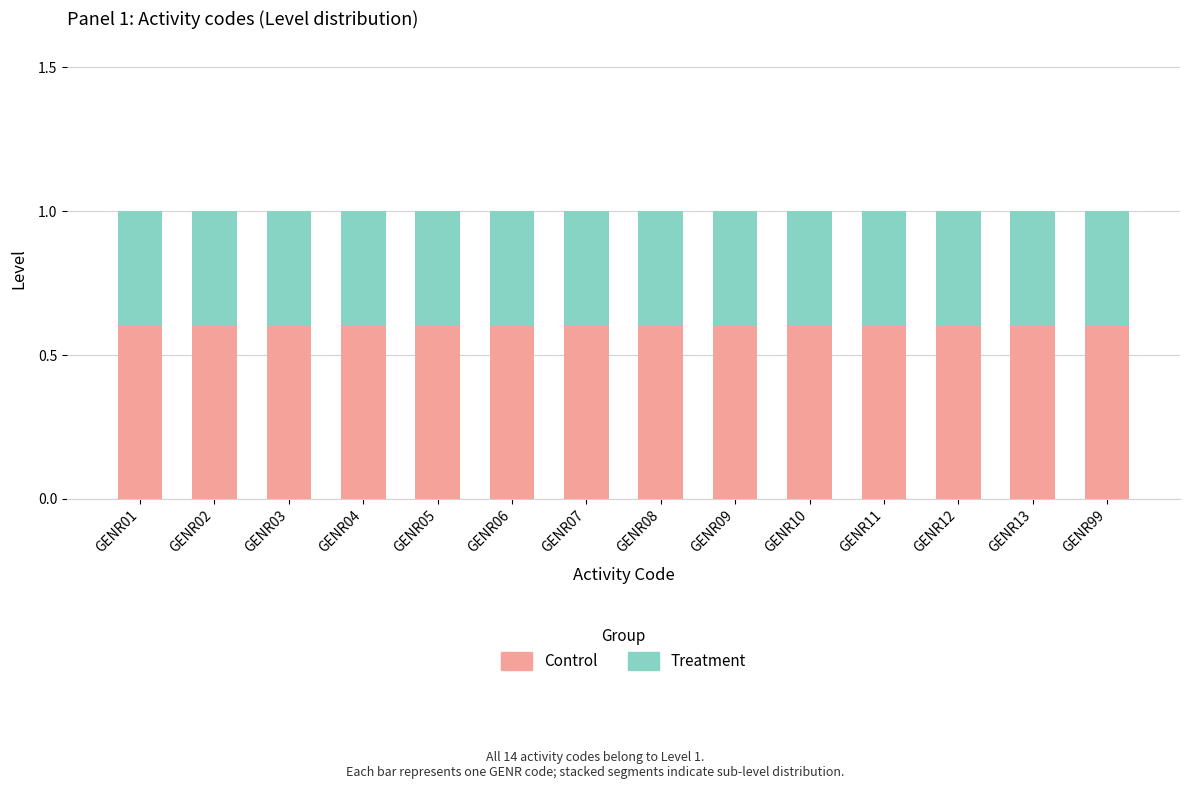

What is the total value across all series at GENR01?

1.0